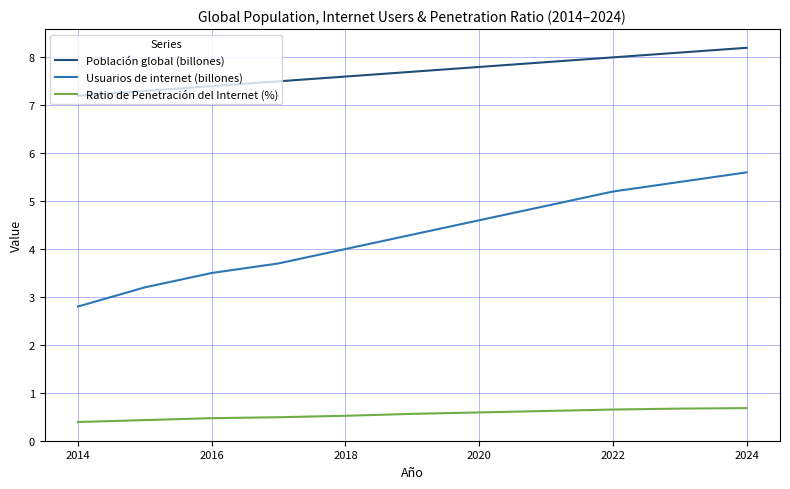

Which series has the widest spread of values?

Usuarios de internet (billones)